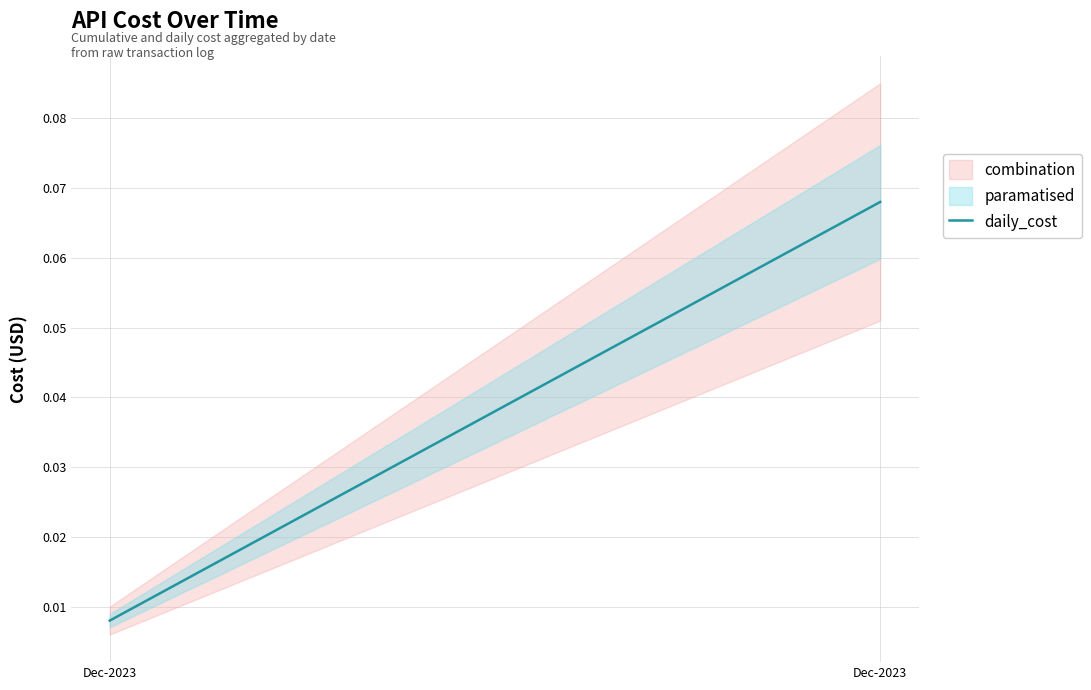

List the labels in order of value, largest first.

Dec-2023, Dec-2023